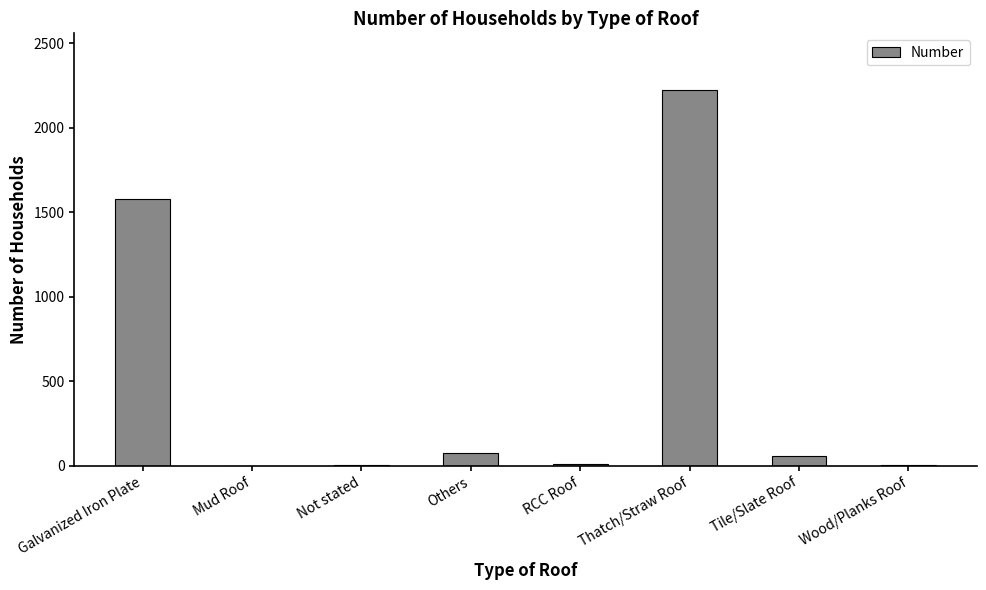

True or false: the data shows 864 at Thatch/Straw Roof.

False